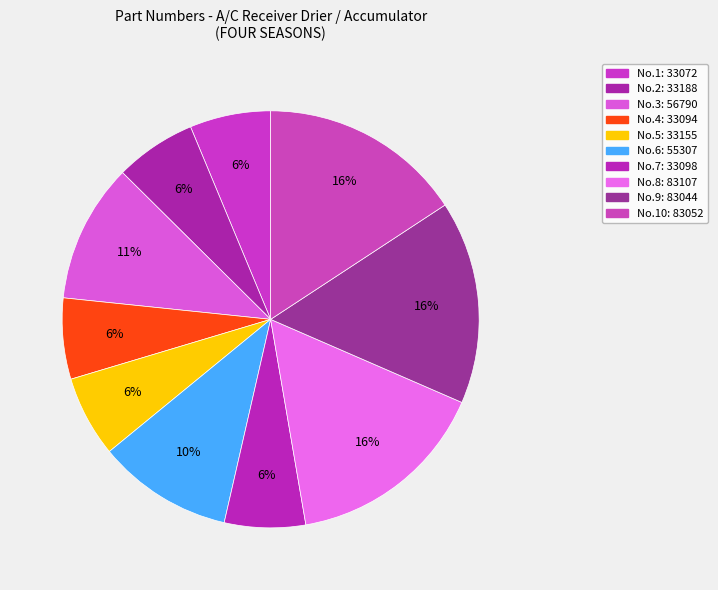

How many segments does this pie chart have?

10